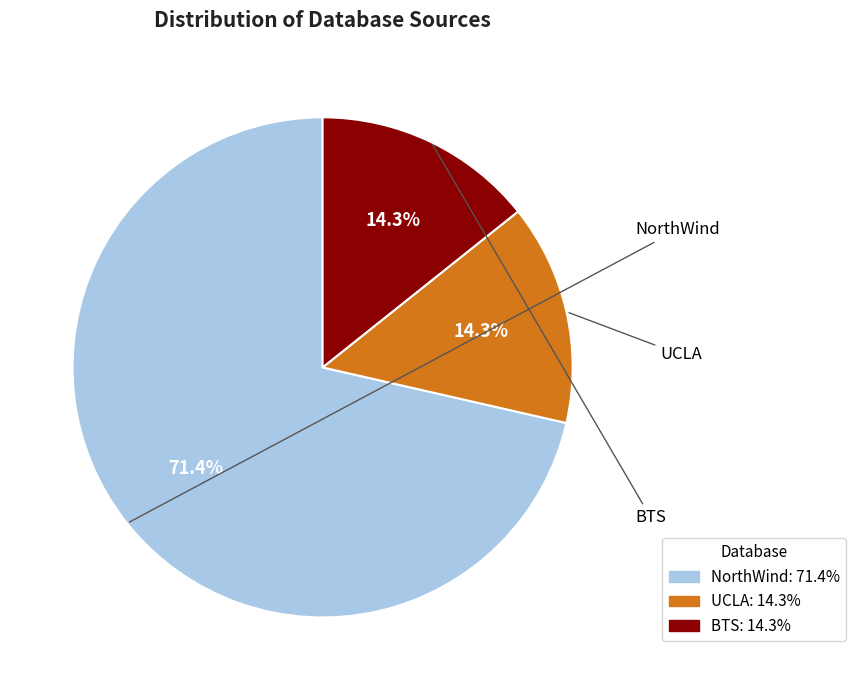

Which category has the biggest portion of the pie?

NorthWind